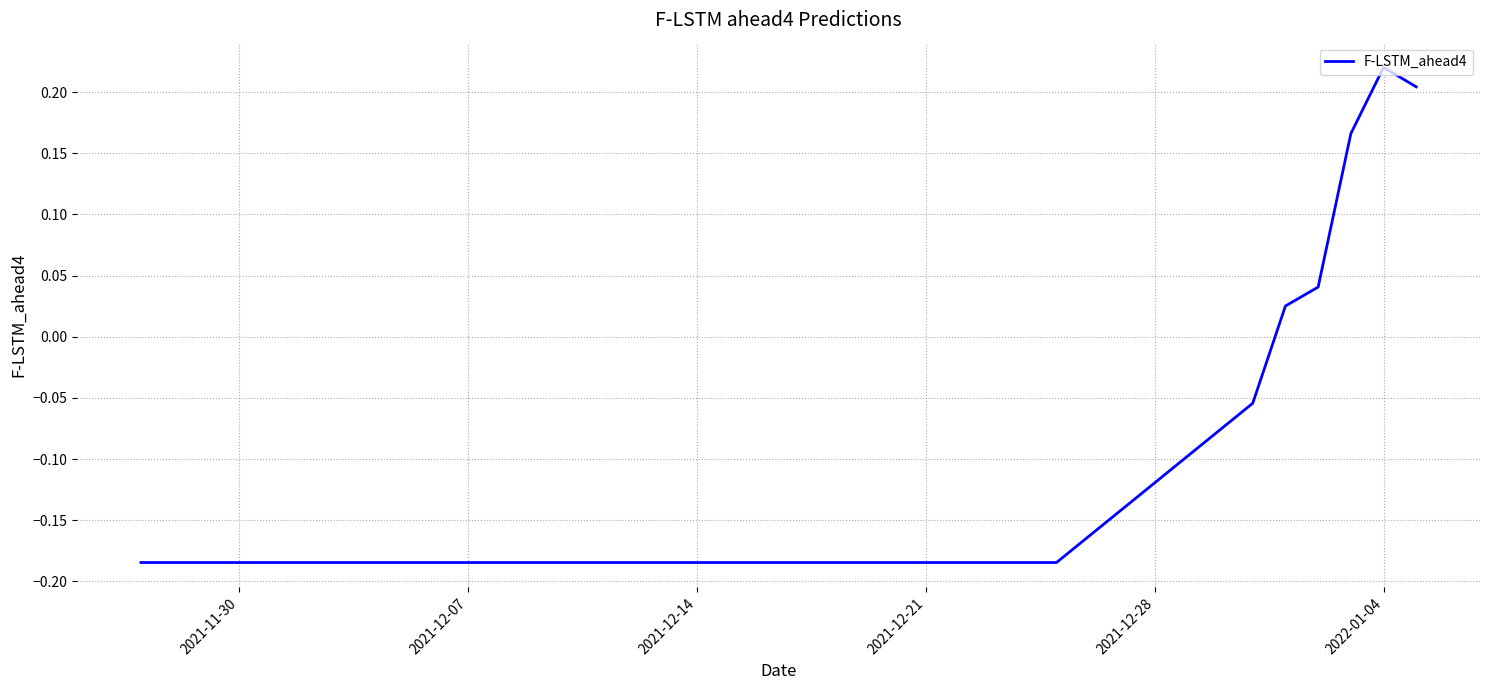

What is the difference between the maximum and minimum values?

0.4